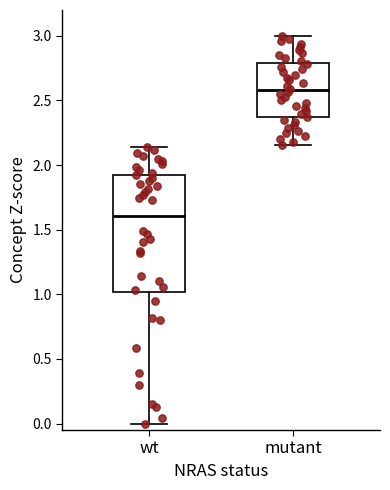

Which box's median line is the lowest?

wt